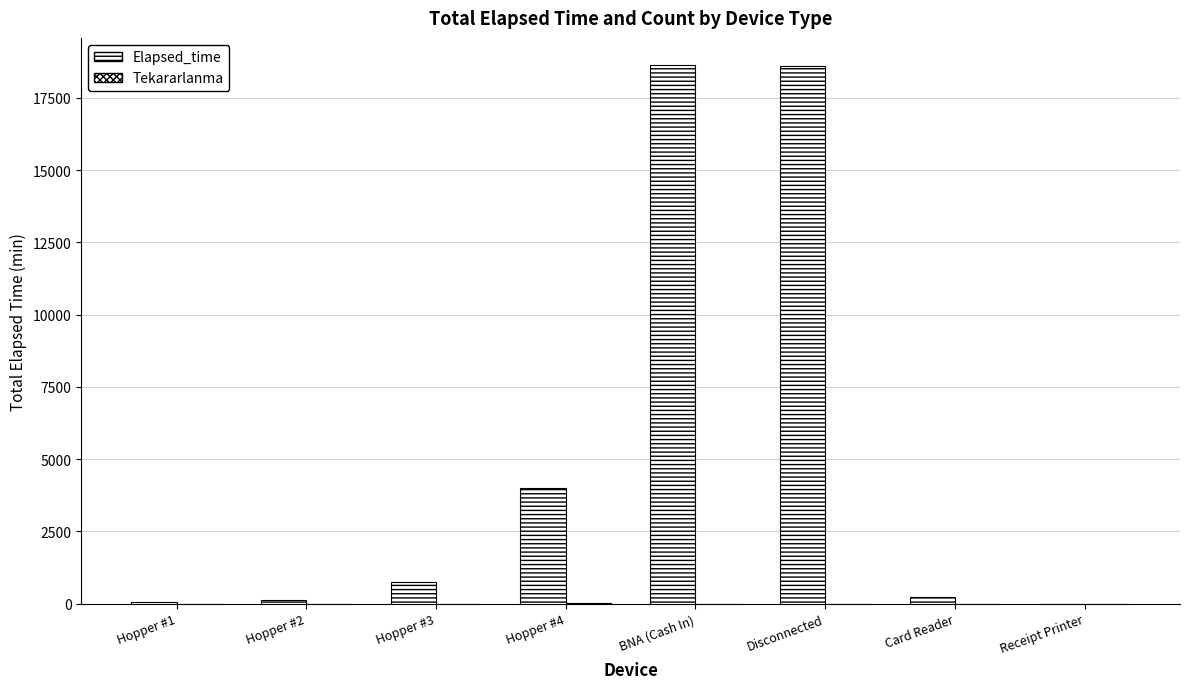

Where is Elapsed_time nearest to the value 9322?

Hopper #4